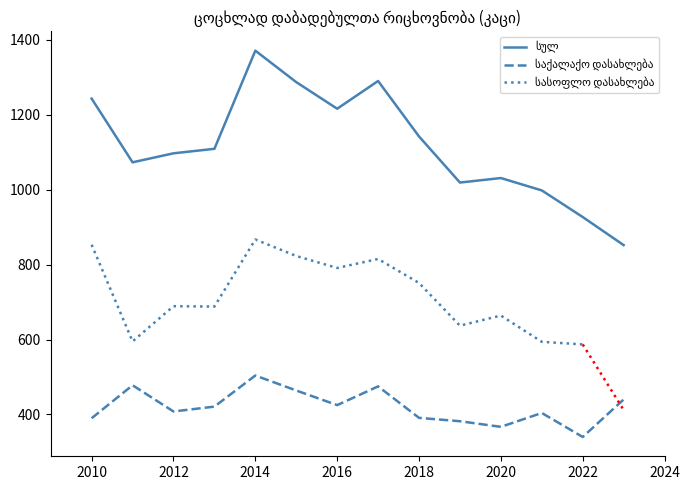

The სულ series shows 1891 at 2012. True or false?

False